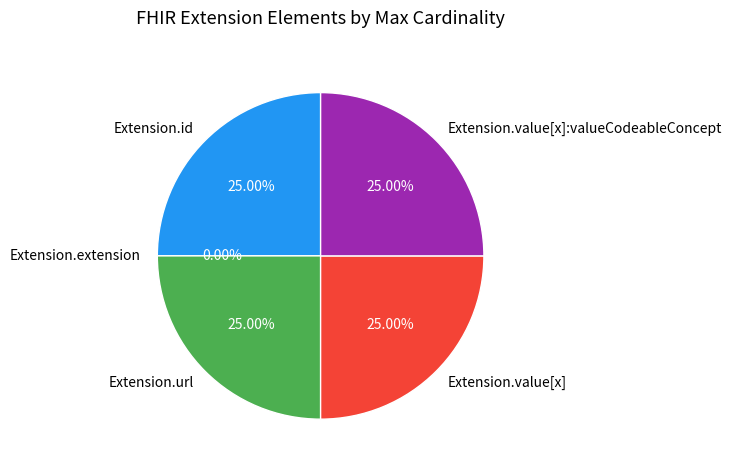

What is the smallest slice in the pie chart?

Extension.extension